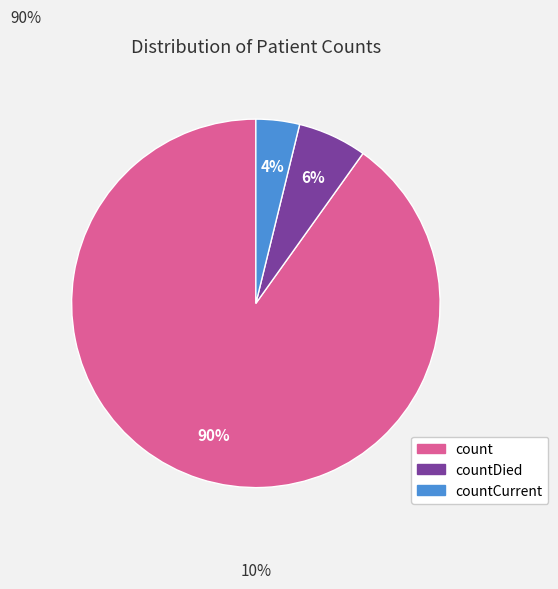

To the nearest percent, what is the difference between the largest and smallest slice percentages?

86%